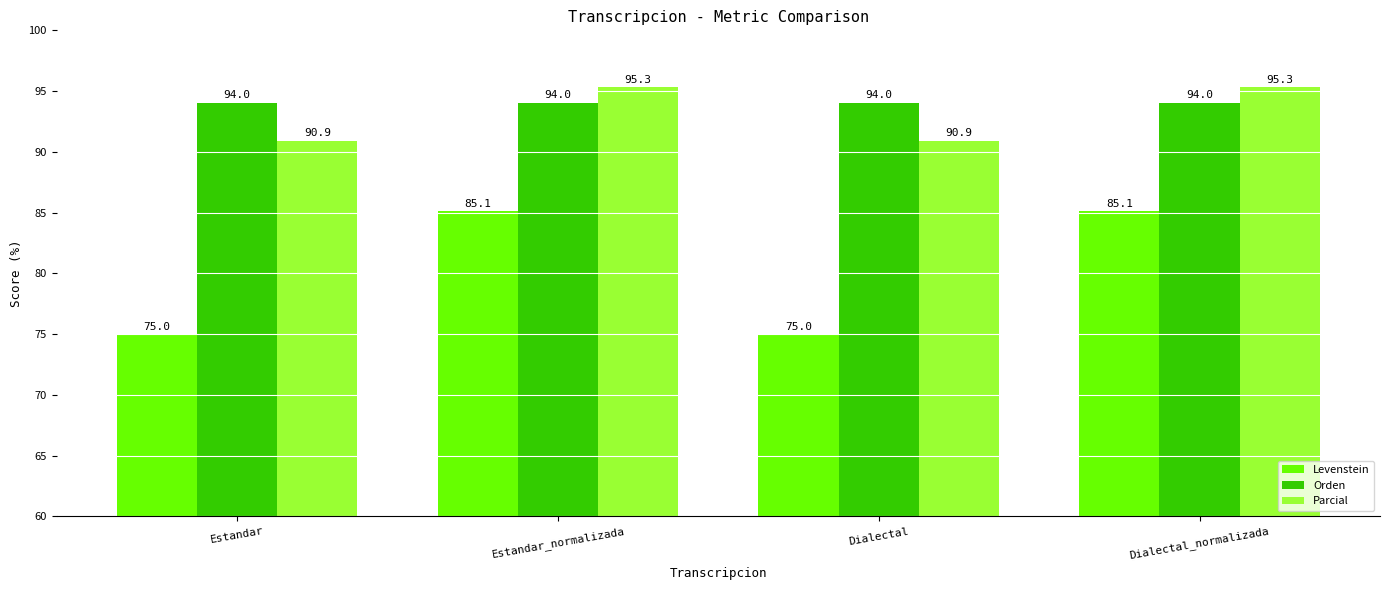

Rank the series at Estandar_normalizada from lowest to highest value.

Levenstein, Orden, Parcial